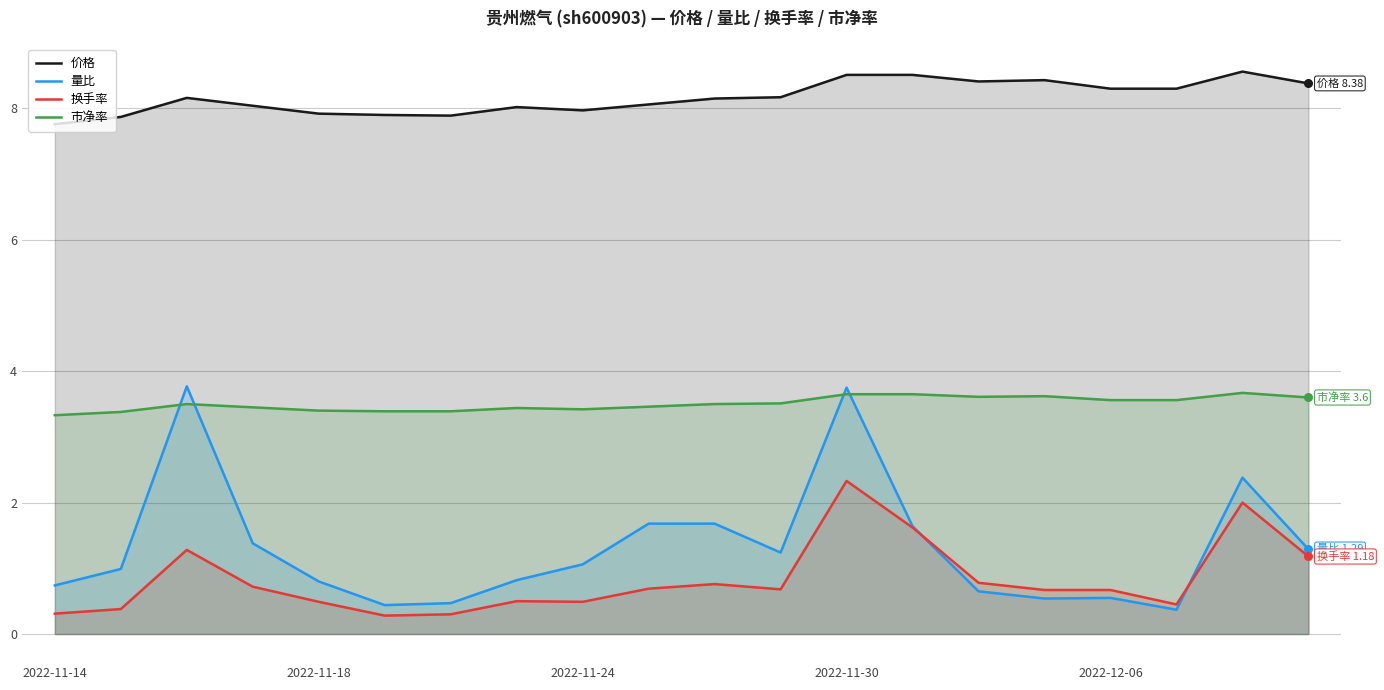

At which category is the sum across all series the highest?

2022-11-30